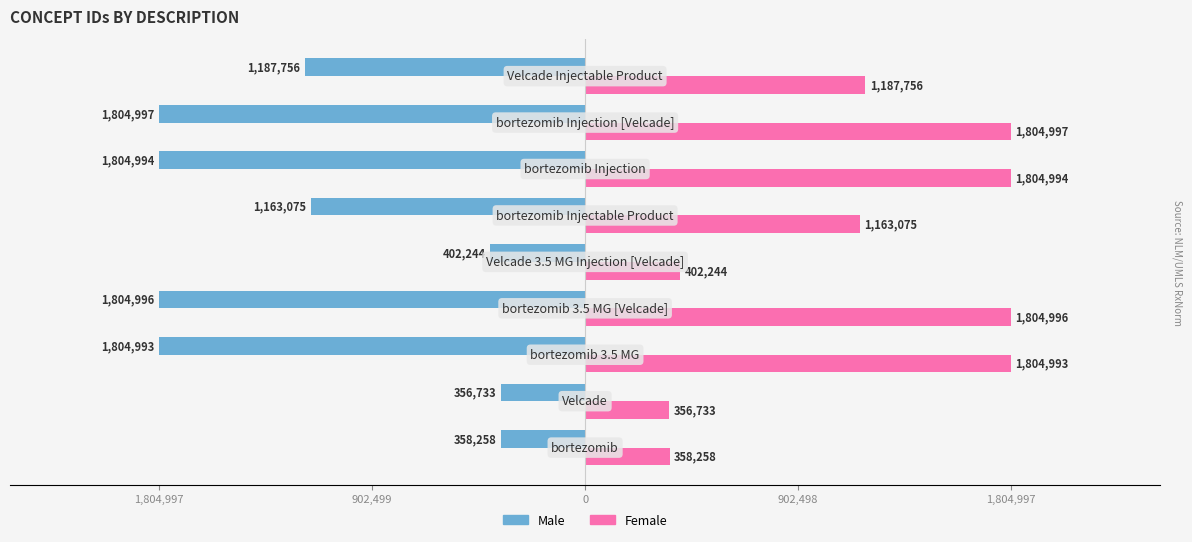

What are all the series names shown in the legend?

Male, Female